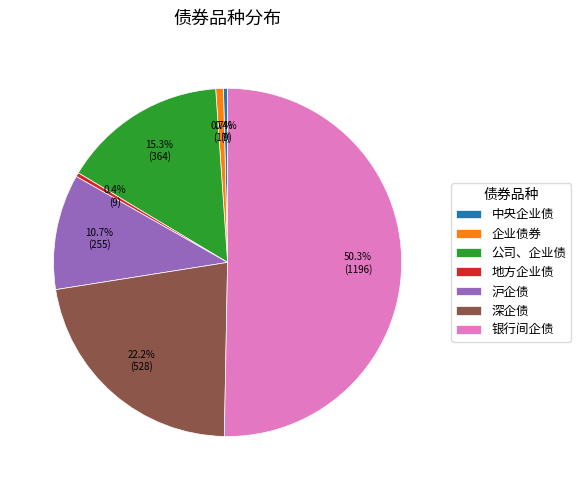

Is it true that 深企债 is 22% of the pie?

True